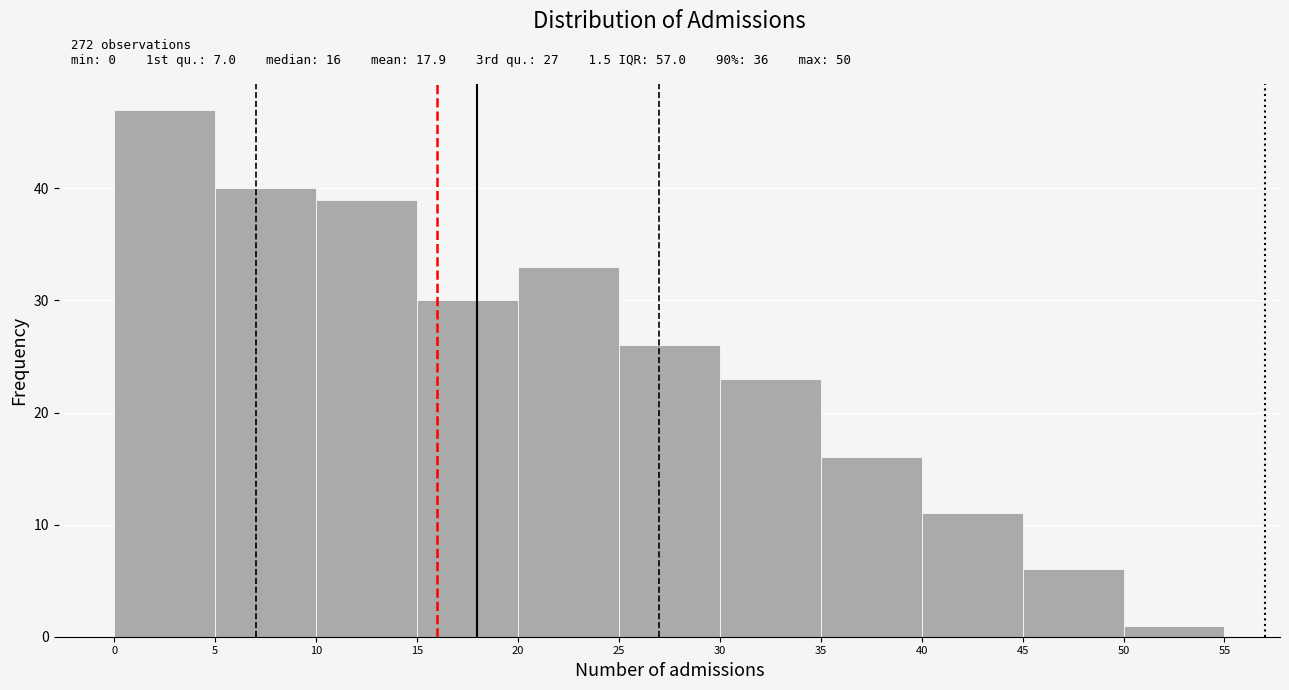

Which range on the x-axis has the tallest bar?

0 to 5